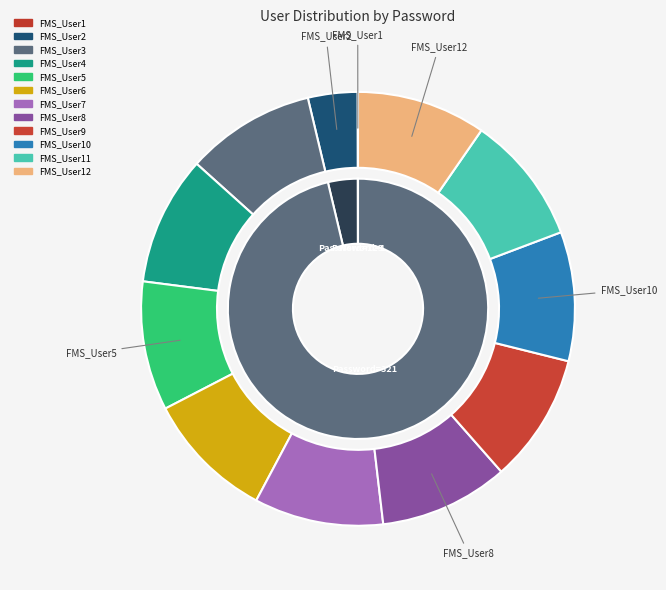

To the nearest percent, what portion does FMS_User5 represent?

10%